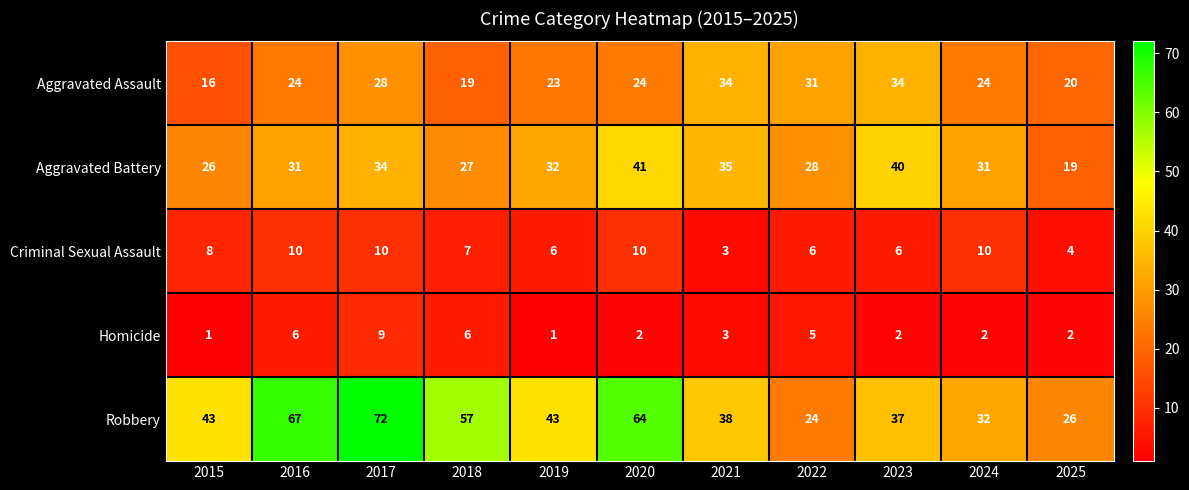

What value does the Robbery series have at 2020?

64